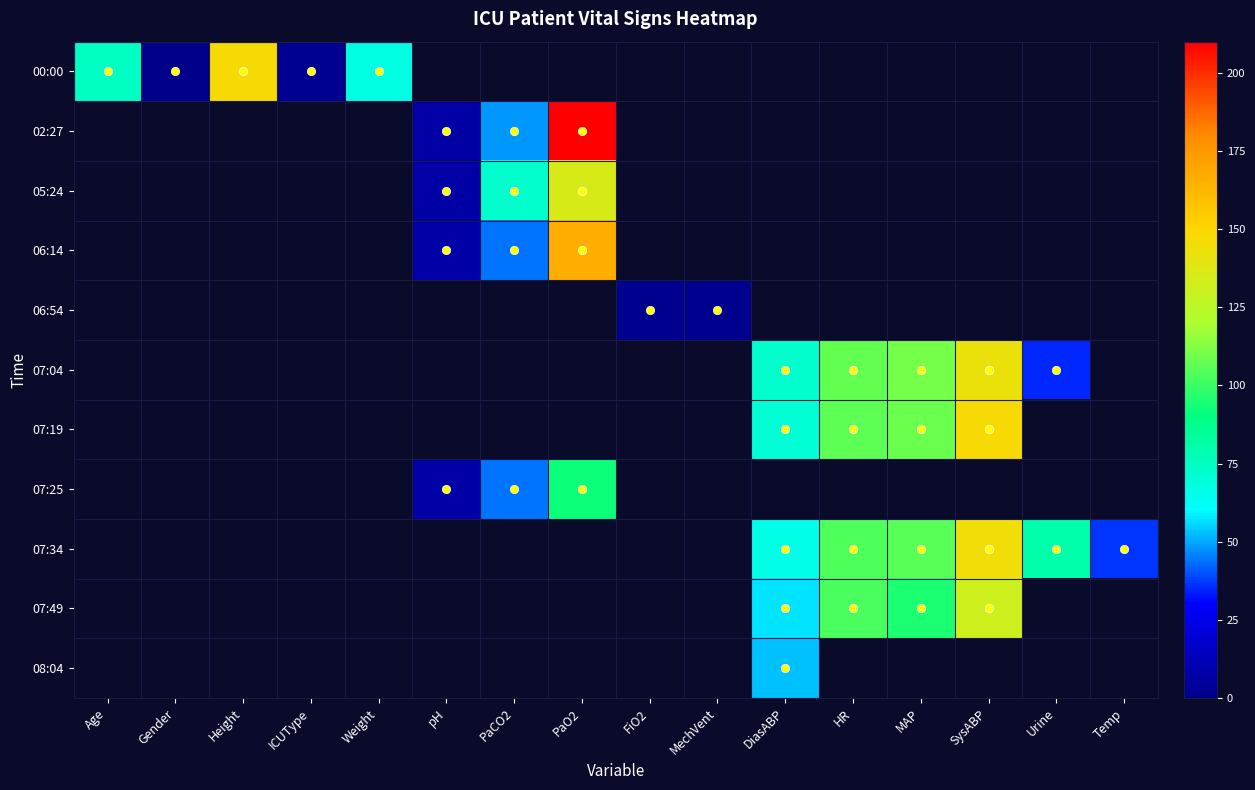

Which label corresponds to the largest value in the chart?

PaO2